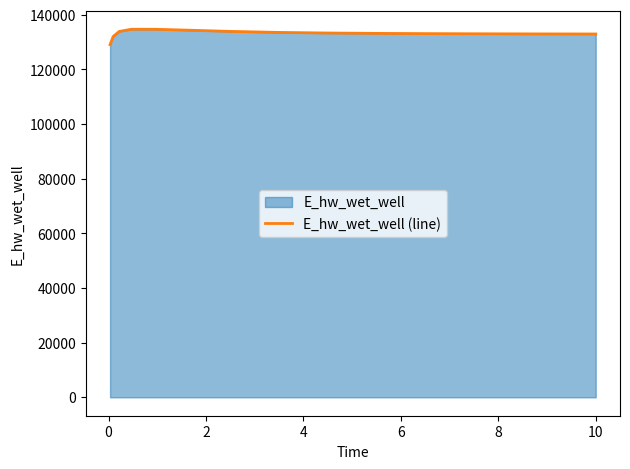

What is the average value?

133204.0